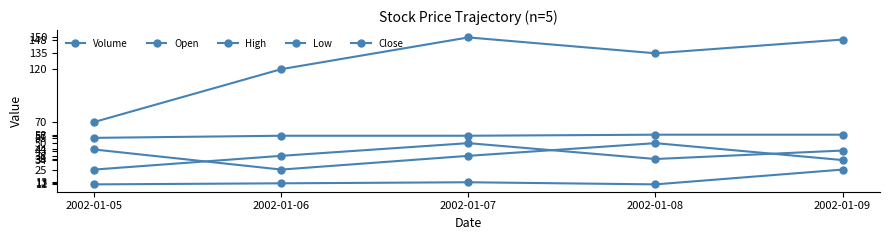

The Close series shows 43 at 2002-01-09. True or false?

True